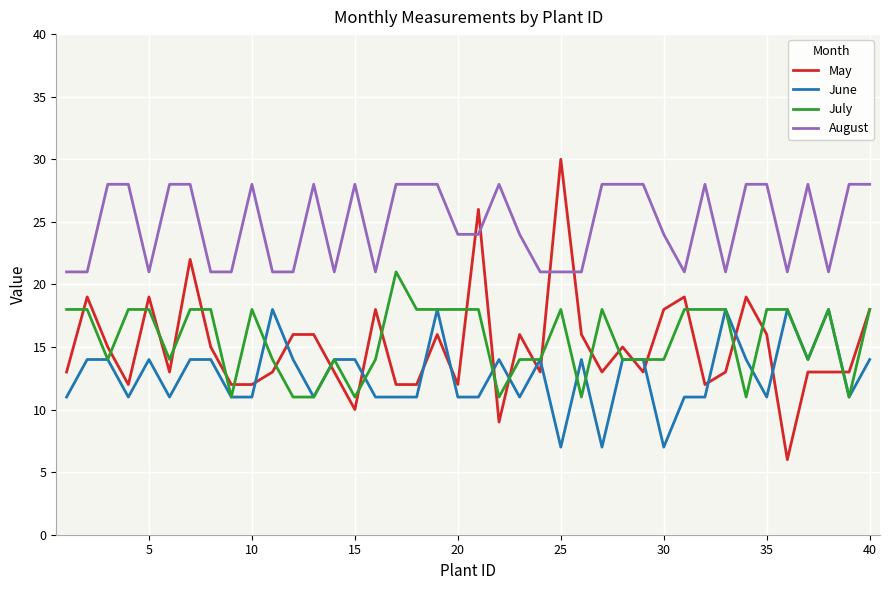

What is the greatest value displayed?

30